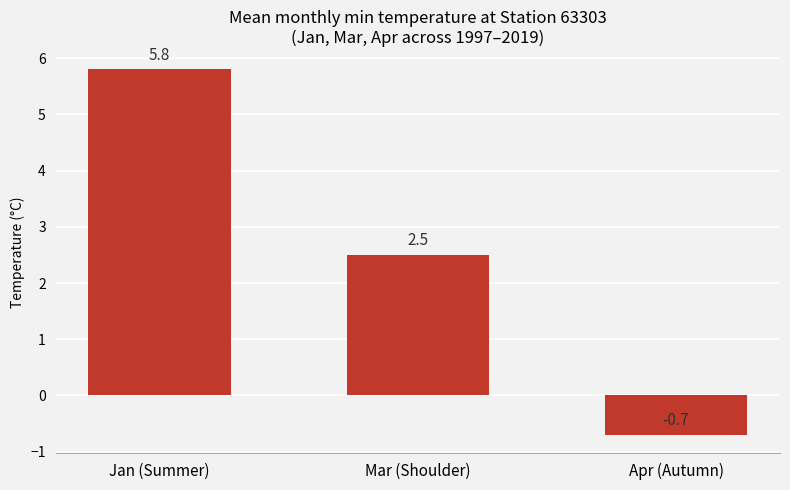

What is the average value?

2.5